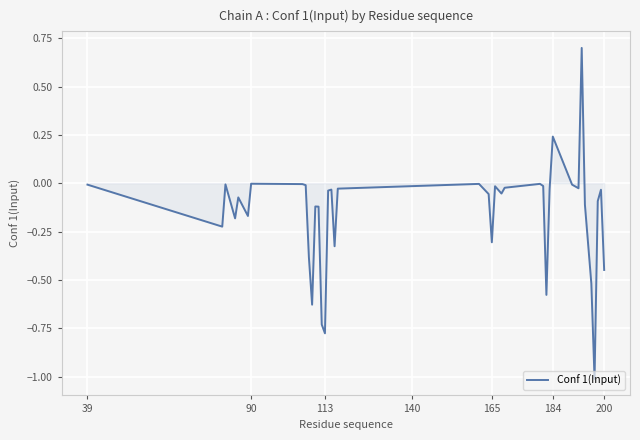

What is the greatest value displayed?

0.7